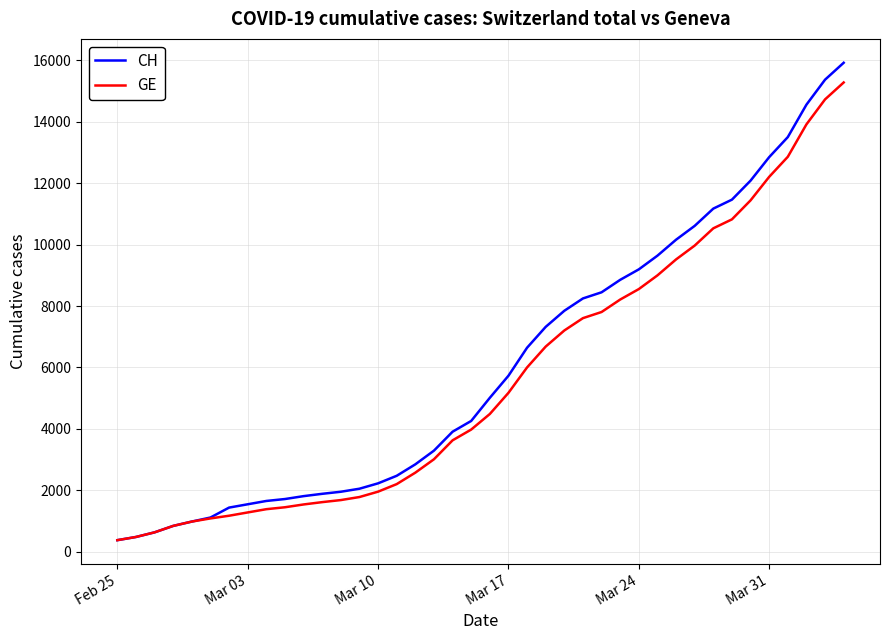

How many categories are shown in the chart?

40